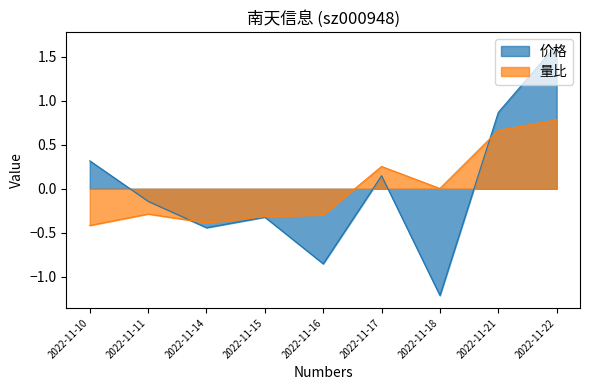

What is the difference between the second highest and second lowest values in the 量比 series?

1.0